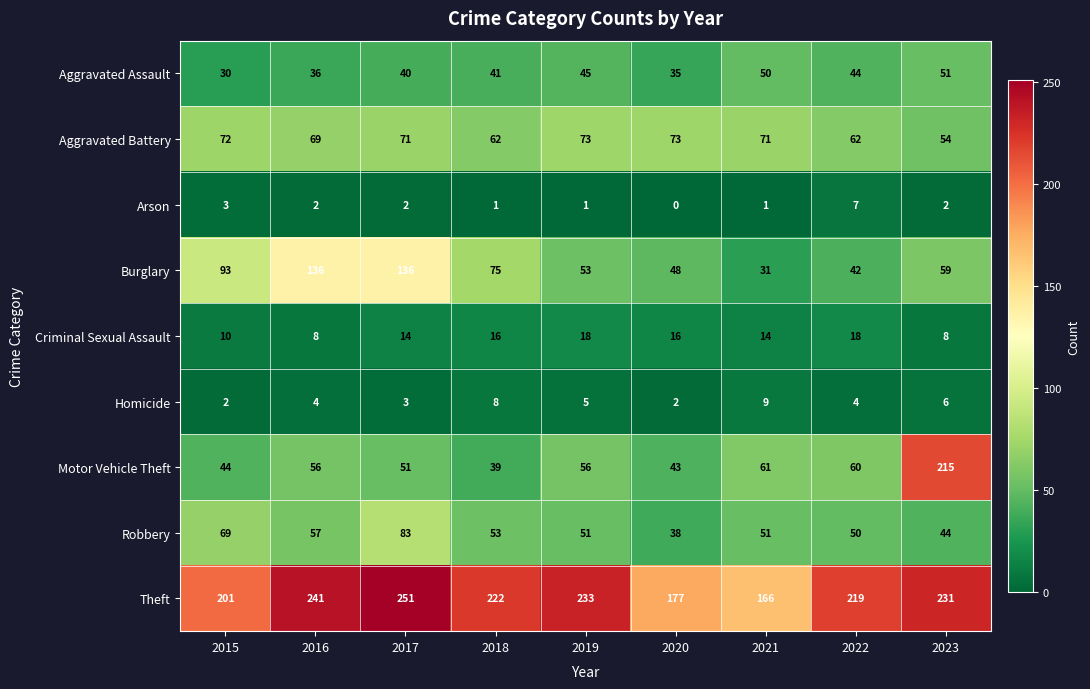

Which series has the widest spread of values?

Motor Vehicle Theft